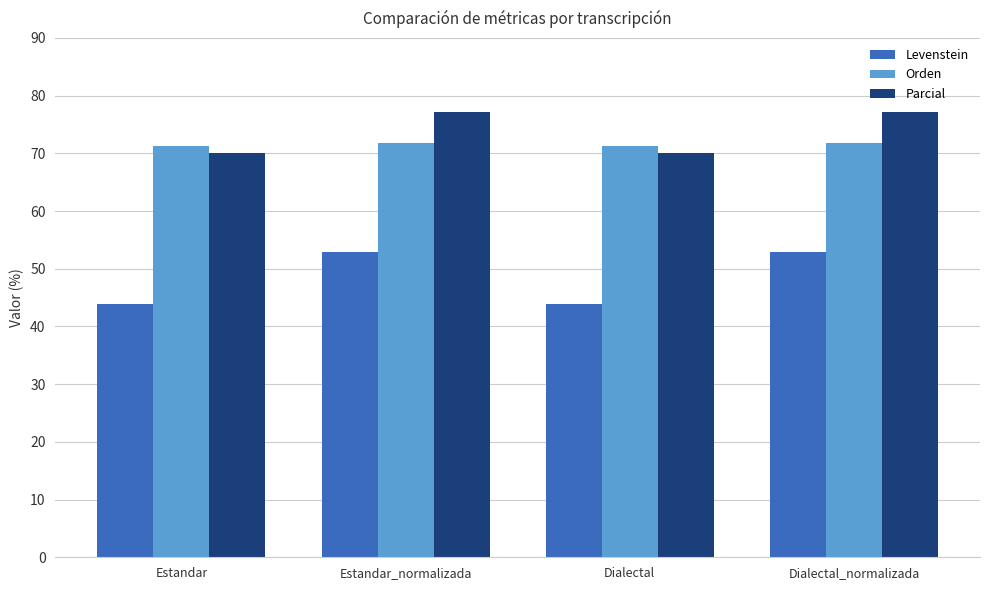

What is the sum of the Parcial values at Estandar_normalizada and Estandar?

147.2